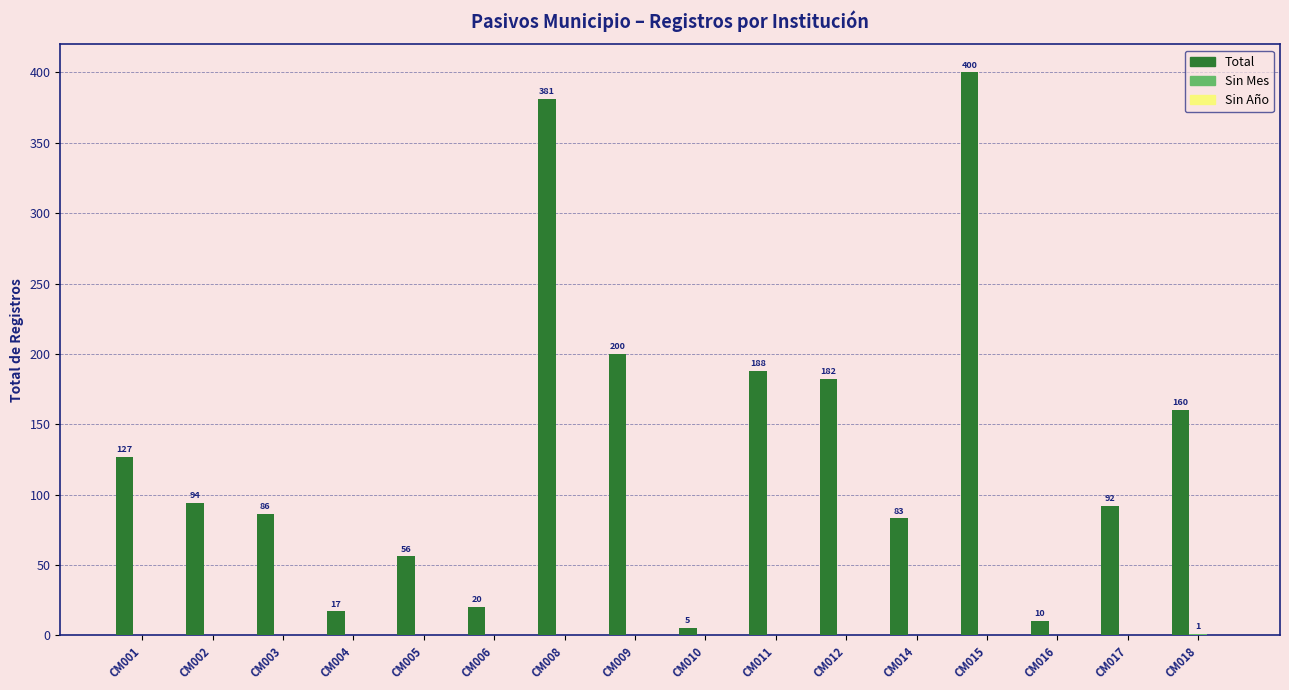

Which series changed the most between CM001 and CM015?

Total